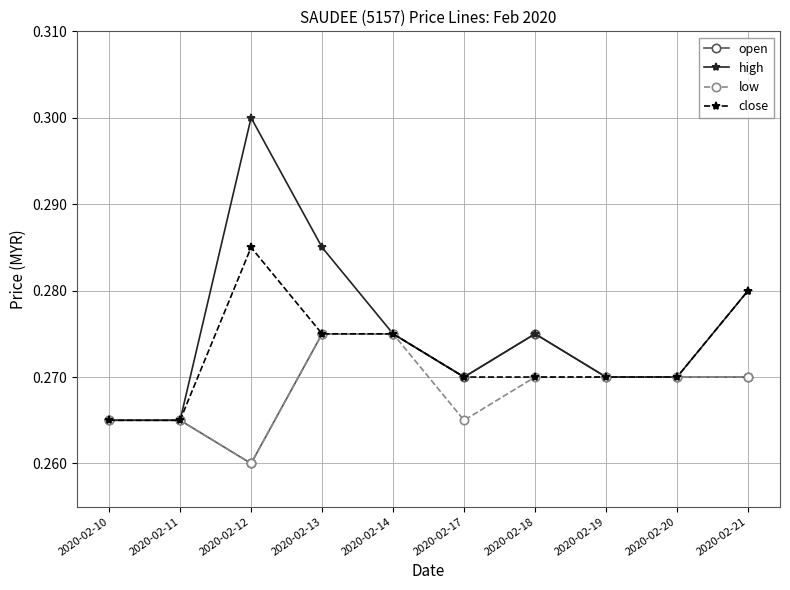

True or false: close has more than 0 points higher than both neighbors.

True